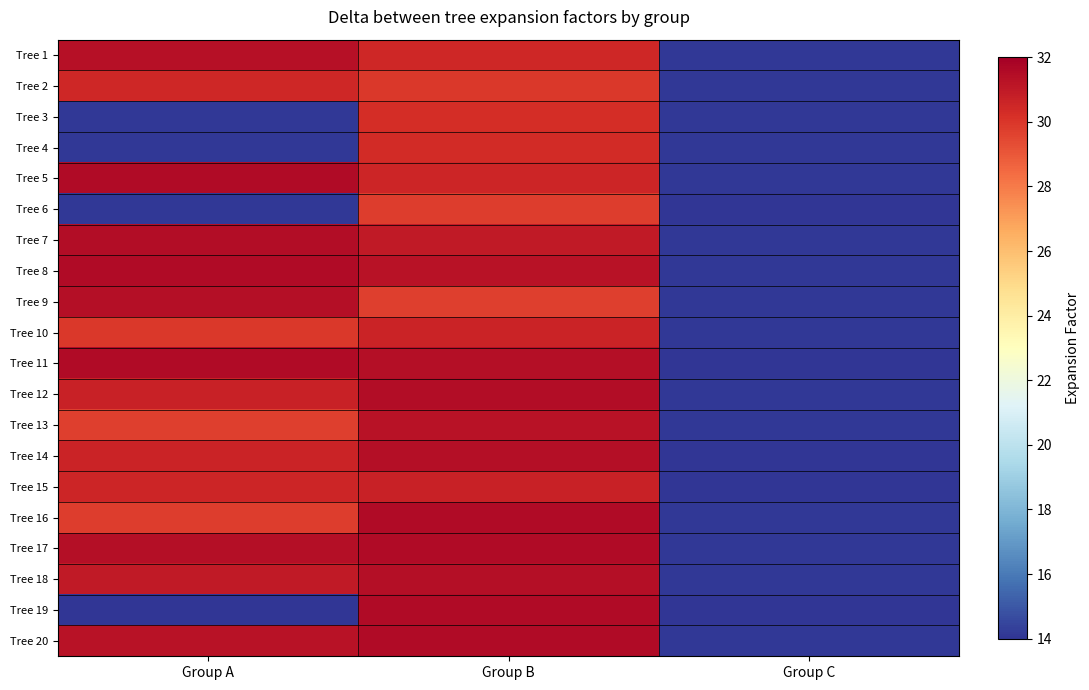

What is the difference between the highest and lowest values at Group C?

0.1